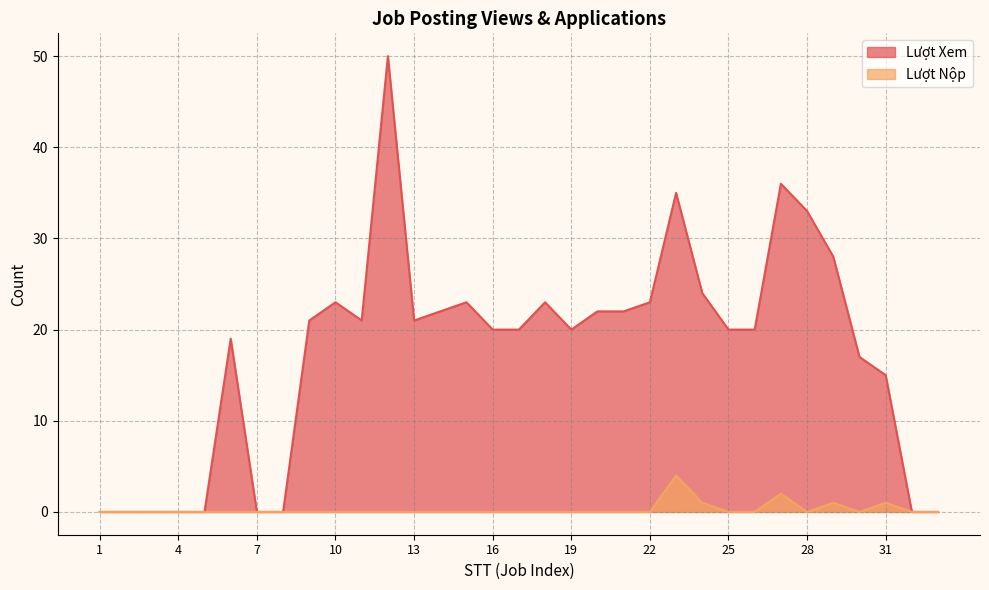

Where is the first local maximum for Lượt Xem?

6